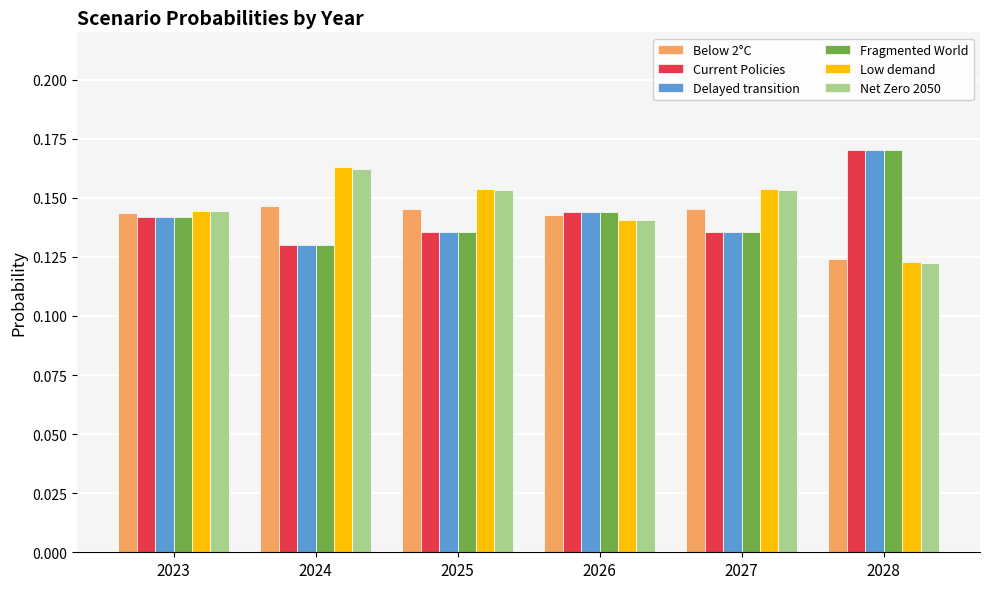

What is the sum of the Fragmented World values at 2025 and 2023?

0.3